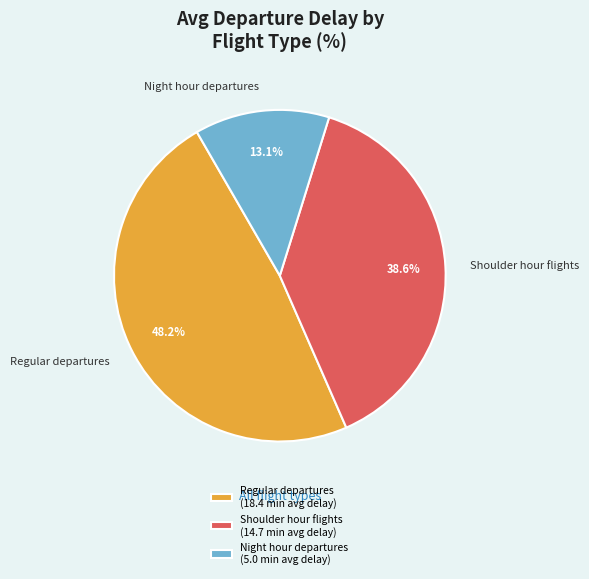

Rank the categories by value from lowest to highest.

Night hour departures, Shoulder hour flights, Regular departures